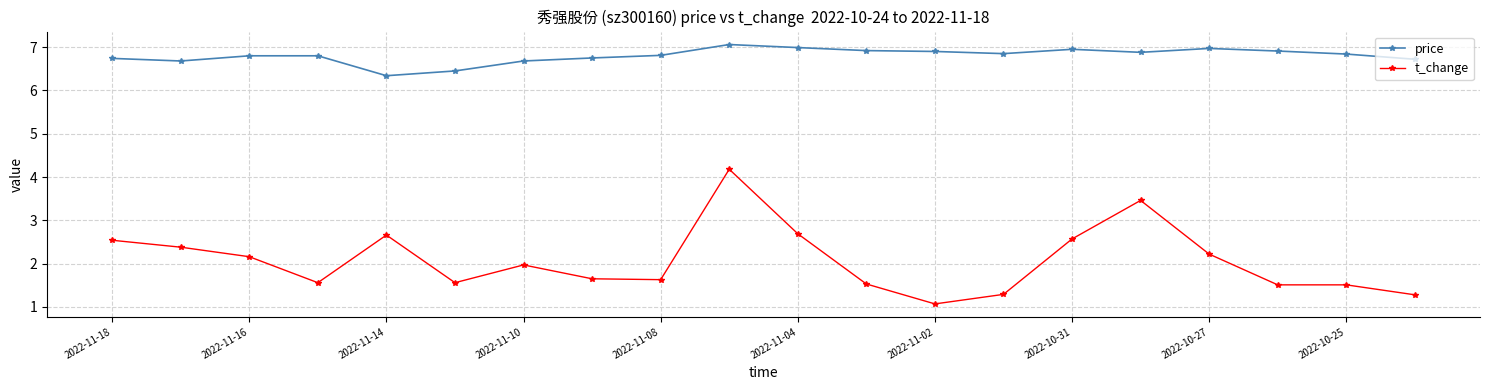

At how many categories does at least one series exceed 5?

20